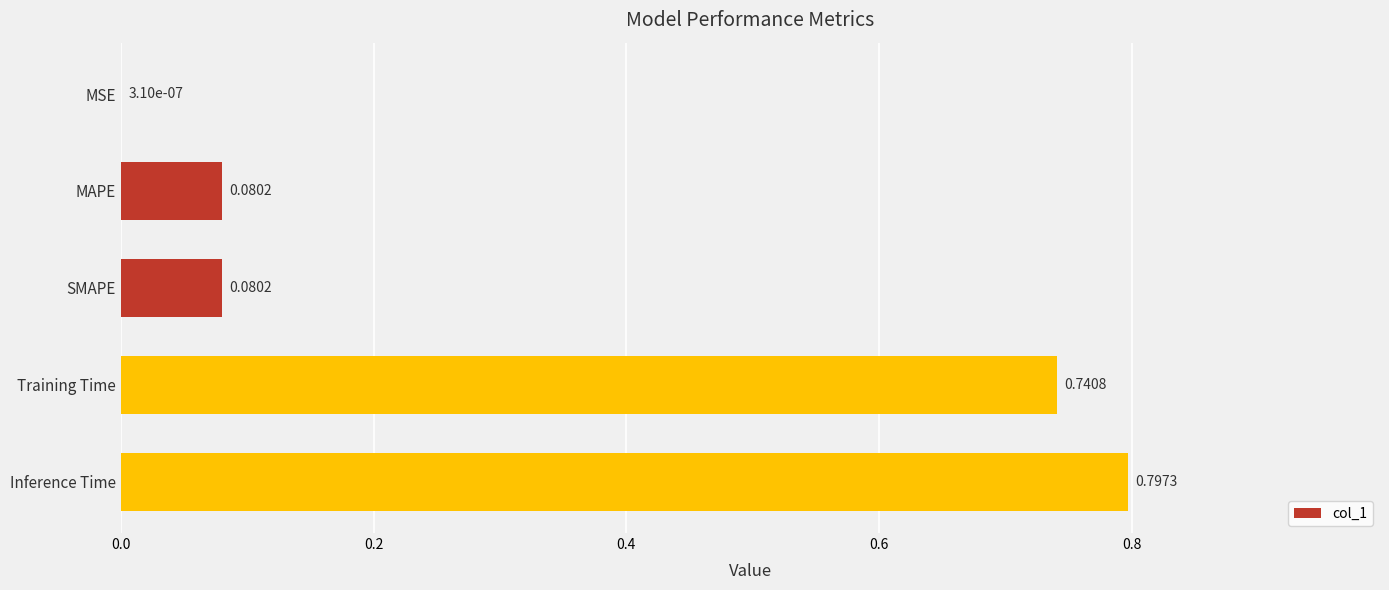

Which category has the highest value across all series?

Inference Time